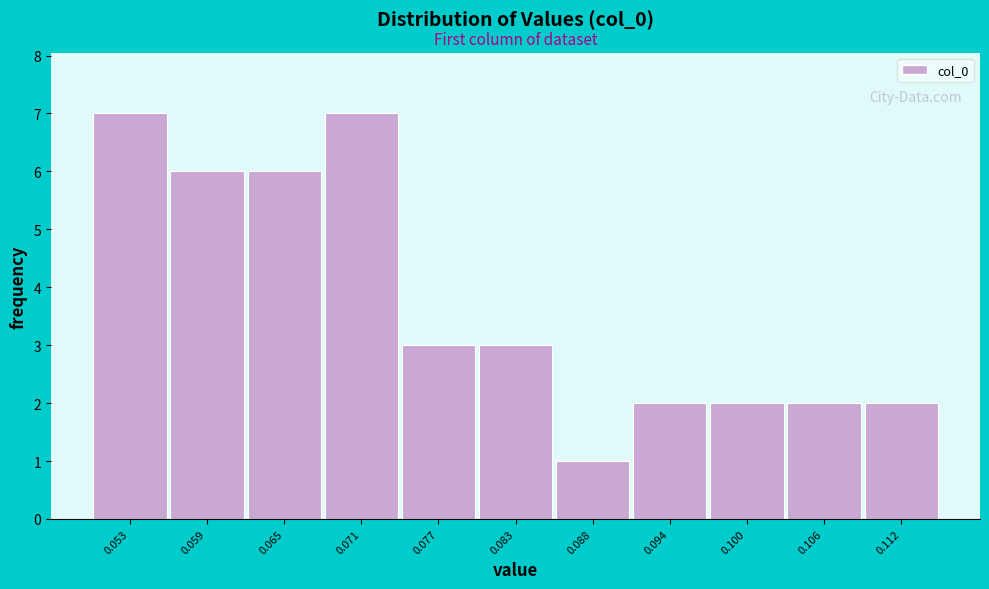

Reading left to right, transcribe this chart: for each bar, give the range it covers on the x-axis and its height. Neither the bar edges nor the heights are printed on the chart, so give them approximately, as read against the axes.

0.050 to 0.056: 7
0.056 to 0.062: 6
0.062 to 0.068: 6
0.068 to 0.074: 7
0.074 to 0.080: 3
0.080 to 0.085: 3
0.085 to 0.091: 1
0.091 to 0.097: 2
0.097 to 0.103: 2
0.103 to 0.109: 2
0.109 to 0.115: 2